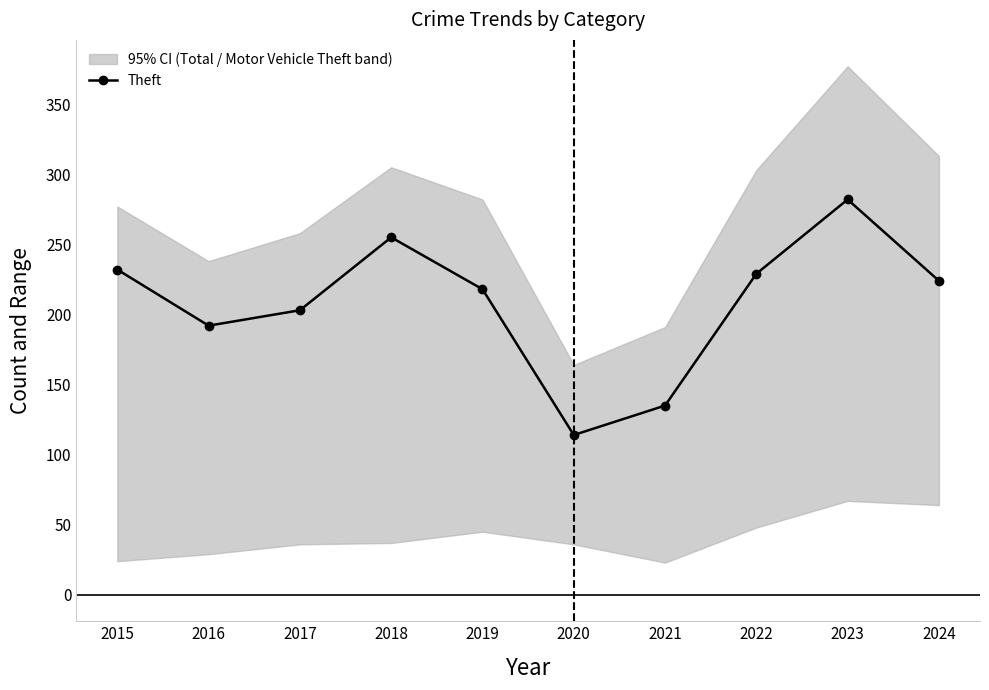

Between 2015 and 2024, which is larger?

2015